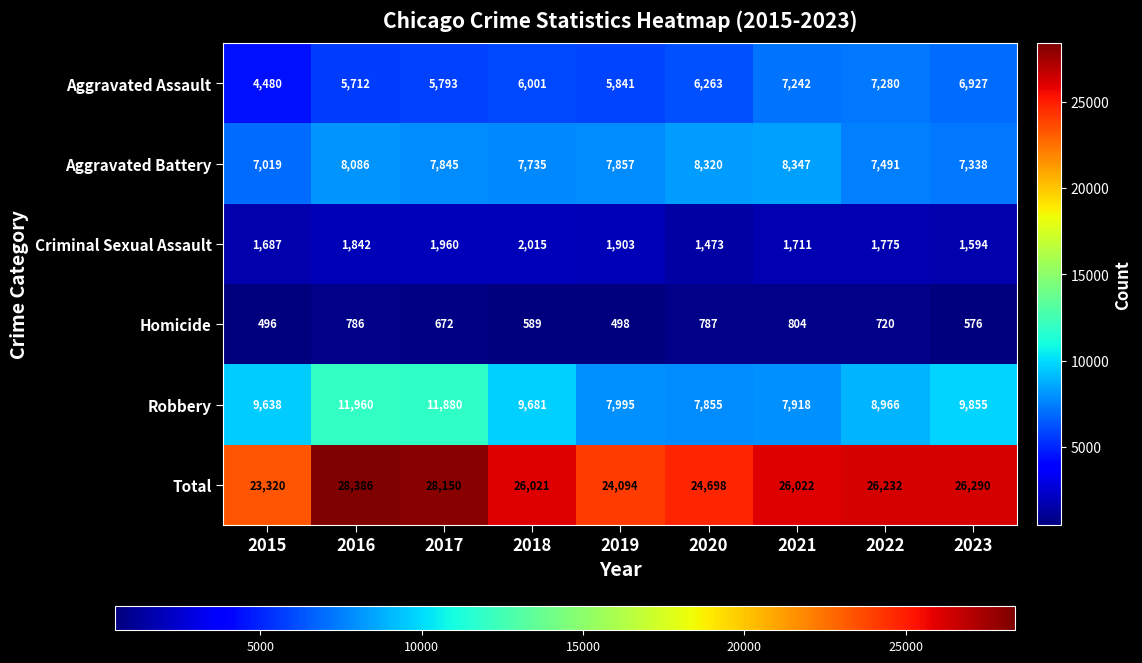

The value of Total at 2021 is 11719. True or false?

False